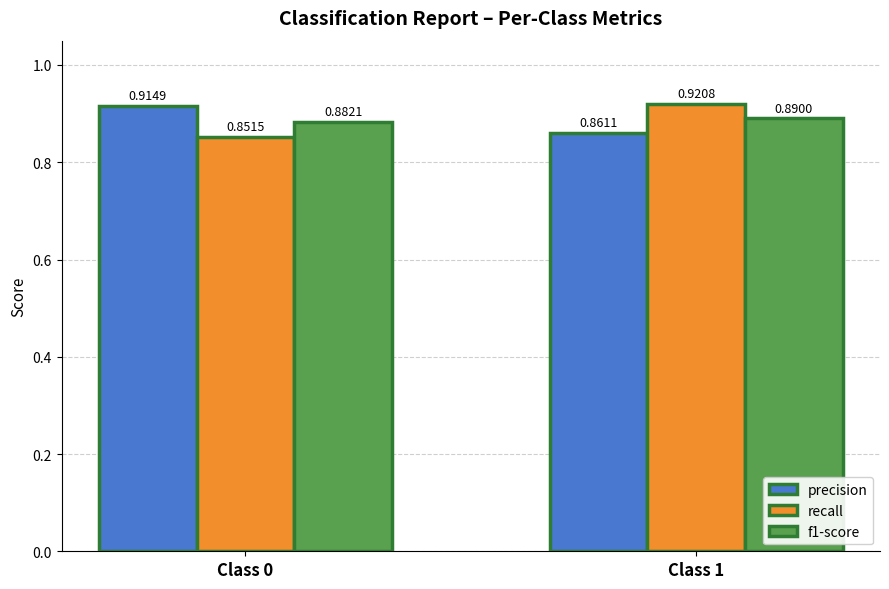

Which series has the largest range (max minus min)?

recall